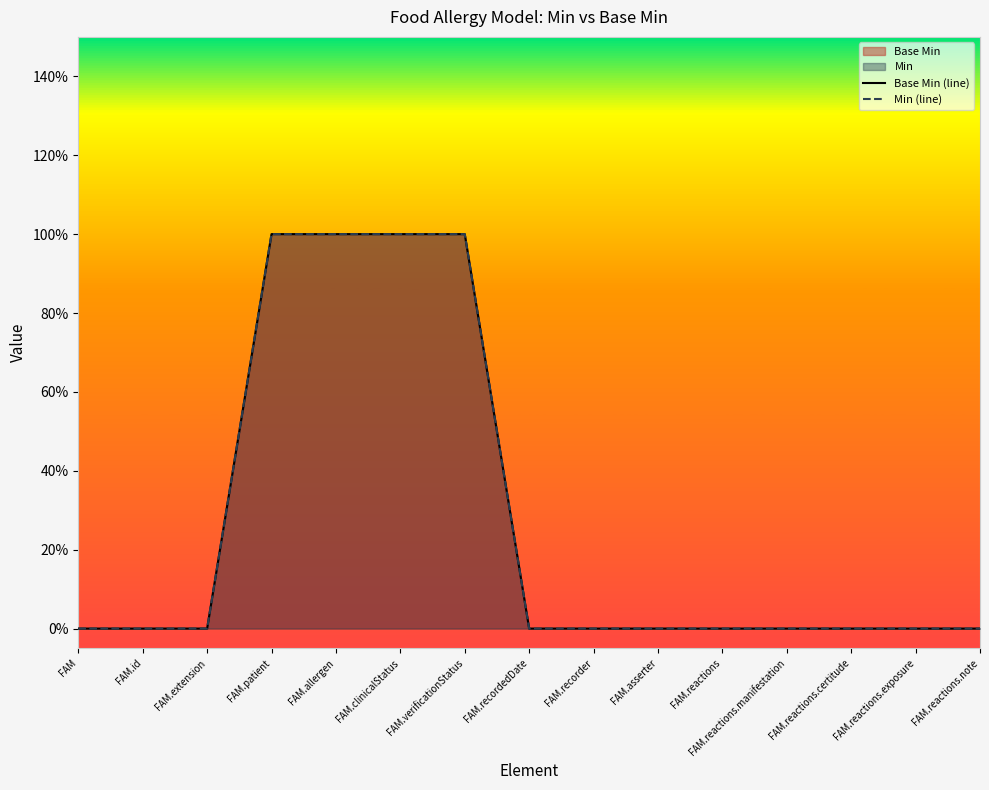

Reading right to left, list all the values displayed in this chart.

Base Min (line): 0	0	0	0	0	0	0	0	1	1	1	1	0	0	0
Min (line): 0	0	0	0	0	0	0	0	1	1	1	1	0	0	0